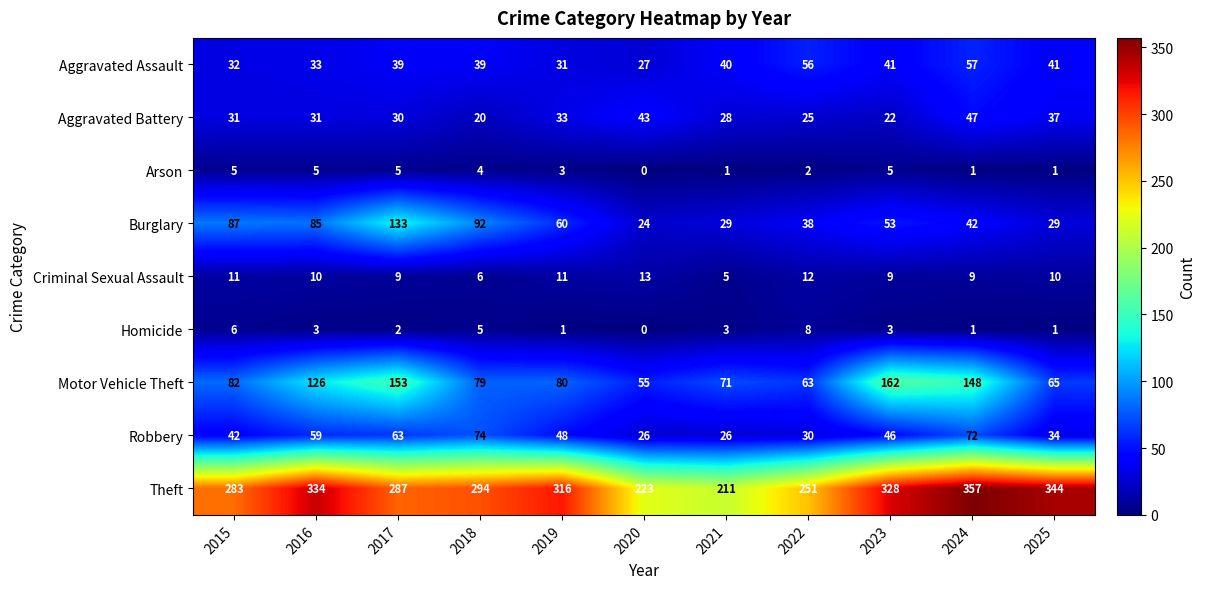

True or false: Motor Vehicle Theft has a value of 71 at 2021.

True